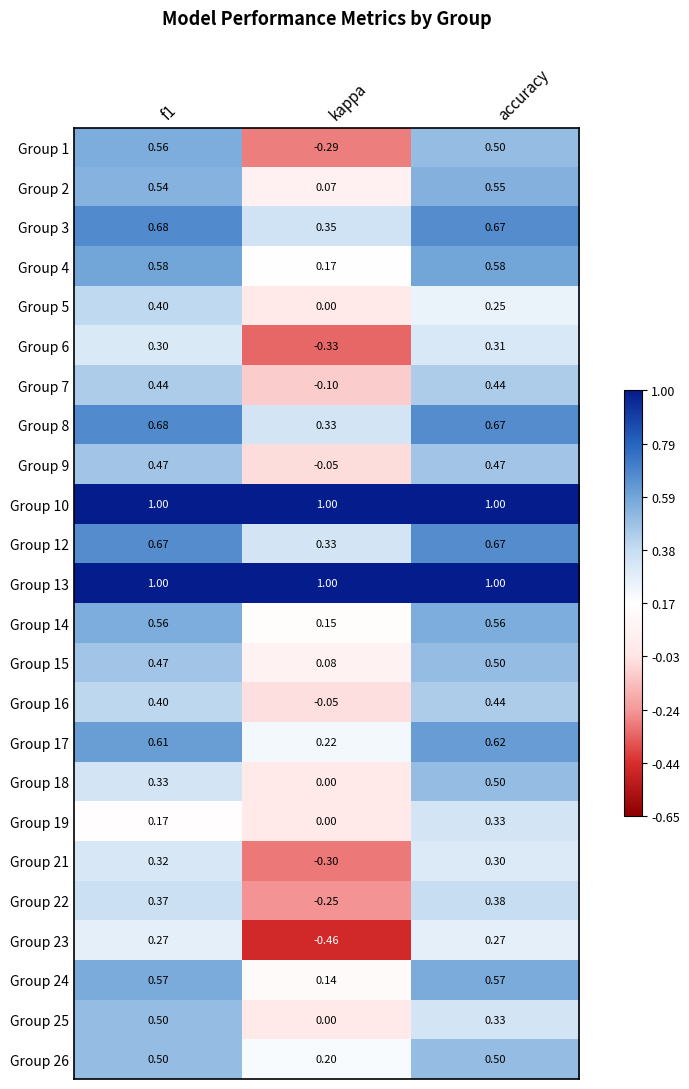

What is the total value across all series at f1?

12.4